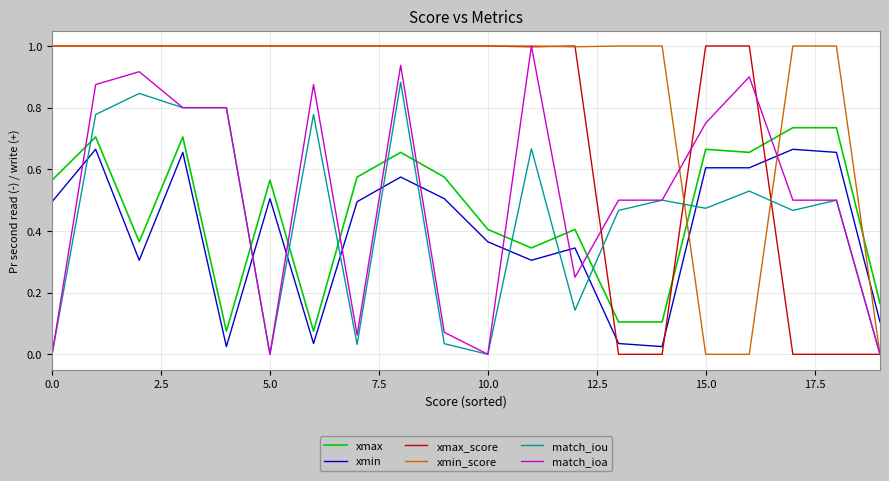

Which series has the largest total across all categories?

xmin_score